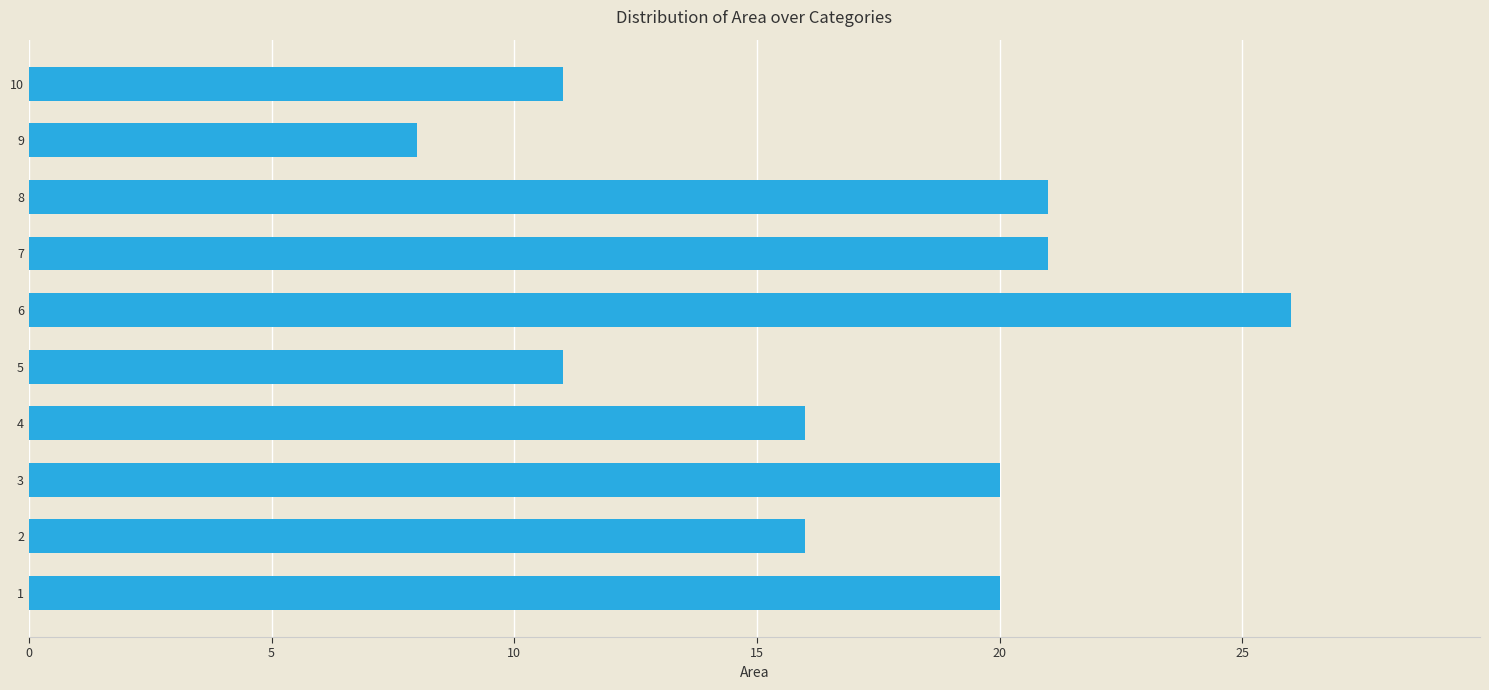

What is the maximum value shown in the chart?

26